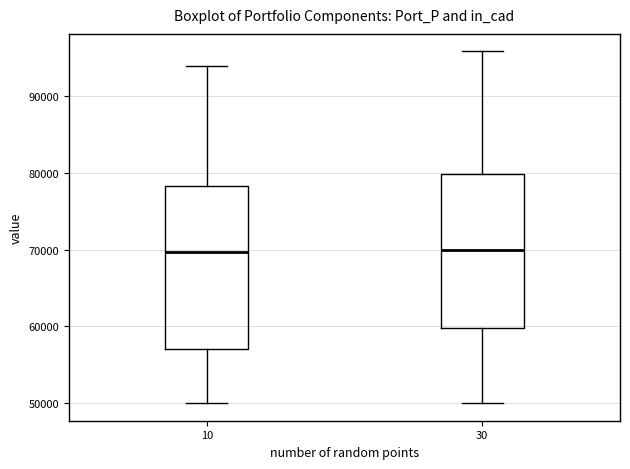

Reading left to right, read every box against the y-axis: the position of its median line, the range the box covers, and the ends of its whiskers. The values are not printed on the chart, so give them approximately, as read against the axis.

10: median 70000, box 57000 to 78000, whiskers 50000 to 94000
30: median 70000, box 60000 to 80000, whiskers 50000 to 96000